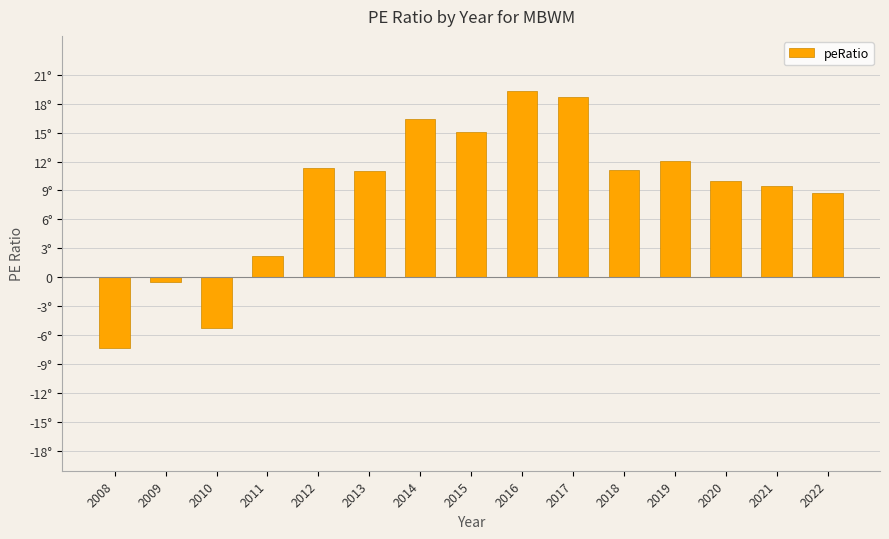

Rank the categories by value from highest to lowest.

2016, 2017, 2014, 2015, 2019, 2012, 2018, 2013, 2020, 2021, 2022, 2011, 2009, 2010, 2008